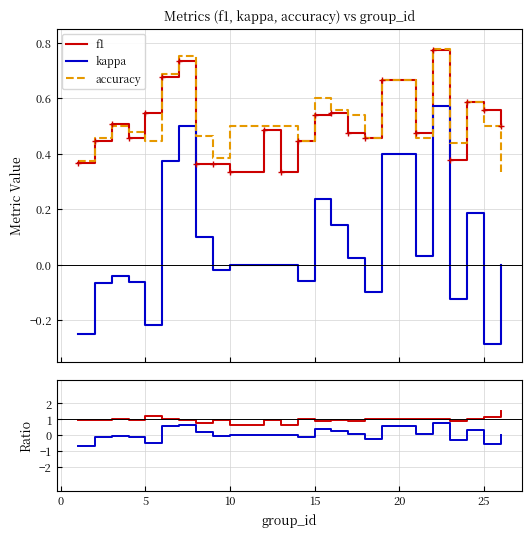

True or false: kappa and f1 cross at least once.

False